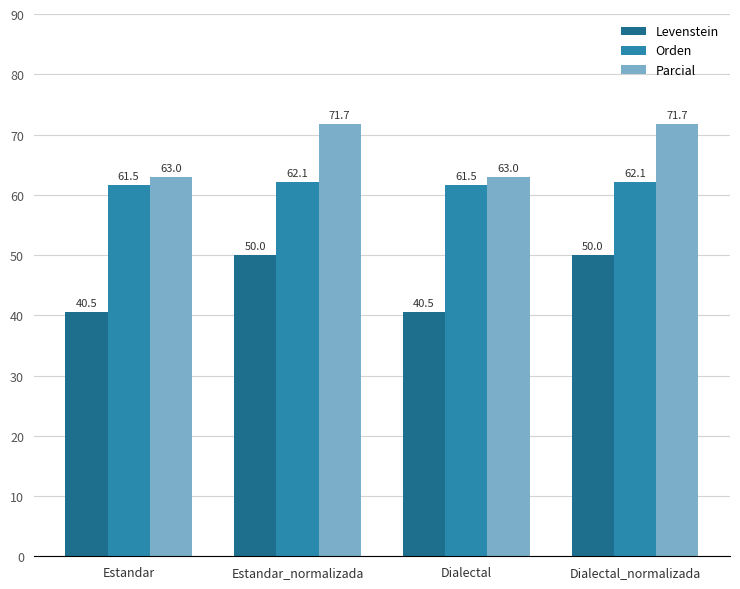

How many groups of bars are there?

4